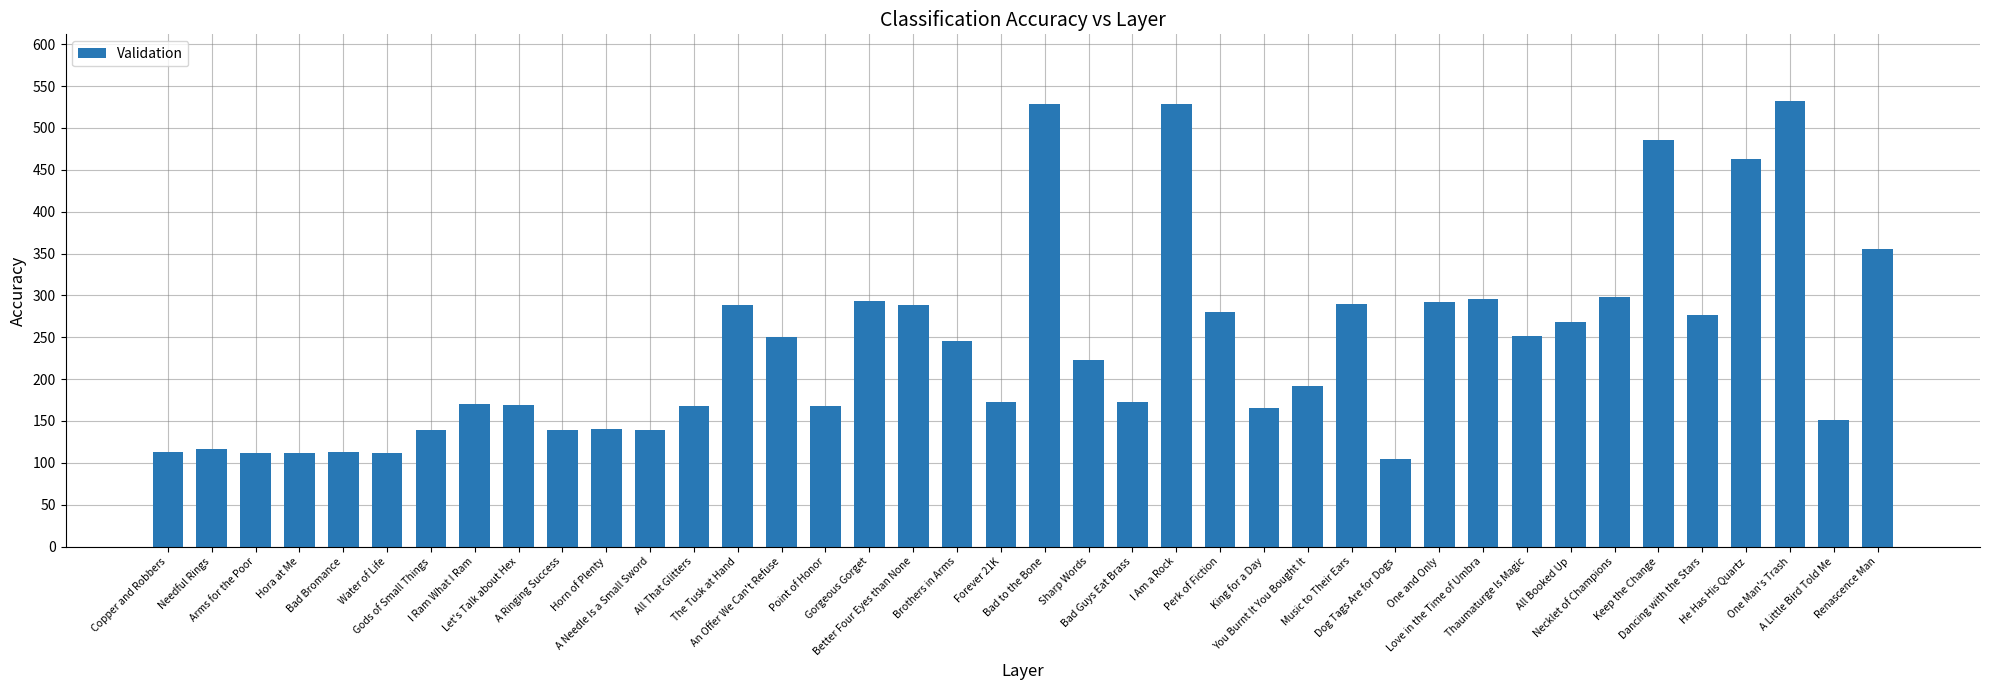

Where does the data first go above 223?

The Tusk at Hand